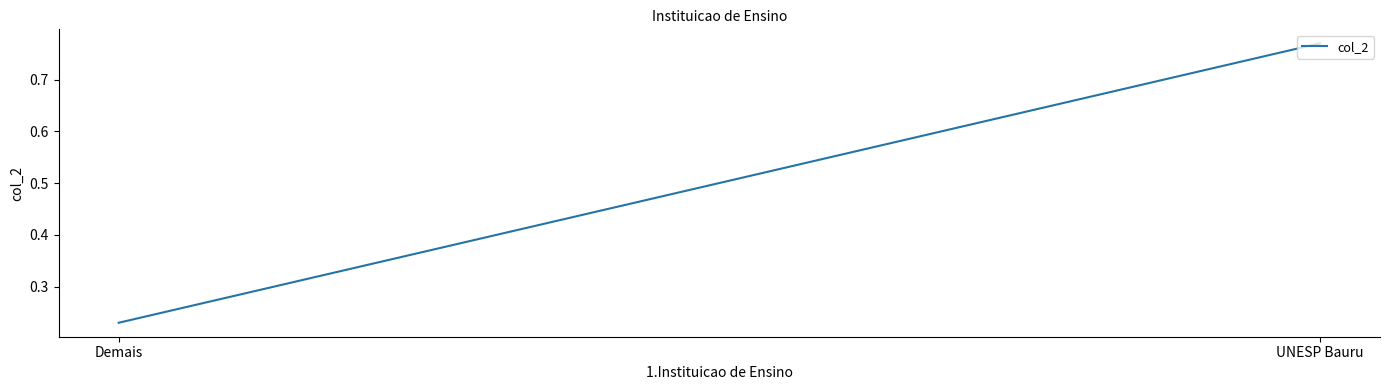

True or false: the data shows 1.1 at UNESP Bauru.

False